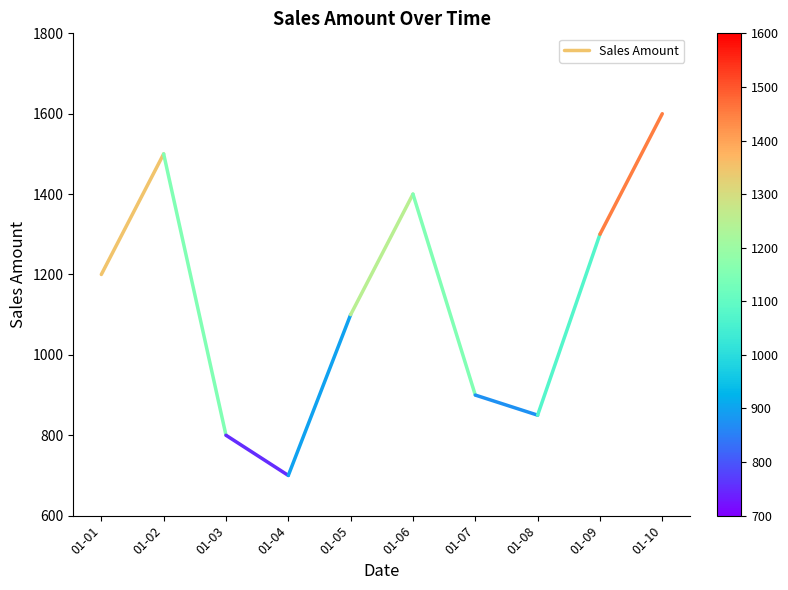

Is it true that the value at 01-01 is 1200?

True